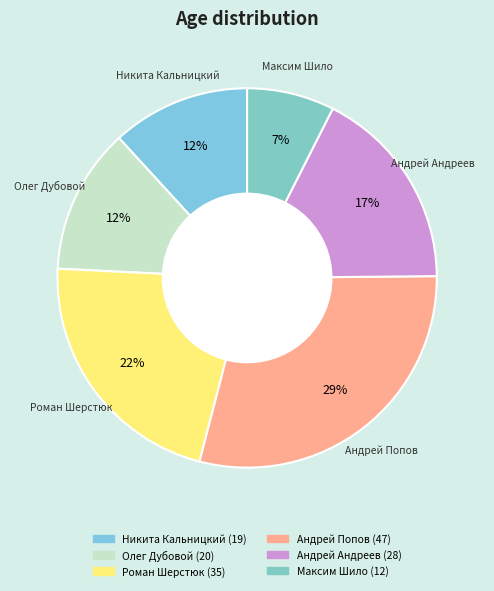

To the nearest percent, what portion does Максим Шило represent?

7%